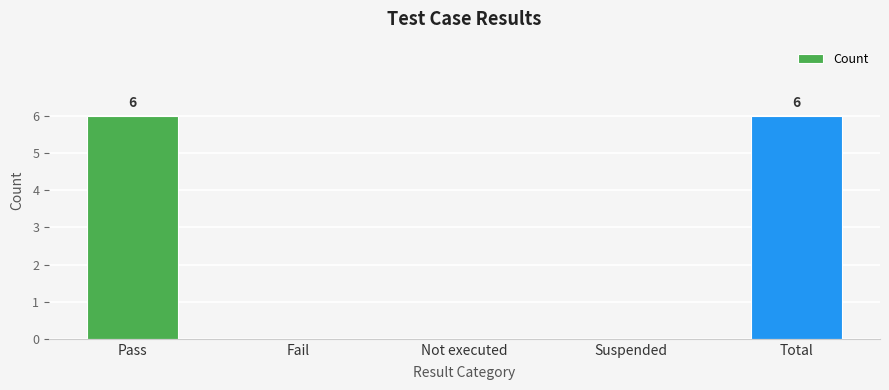

The value at Not executed is 0. True or false?

True